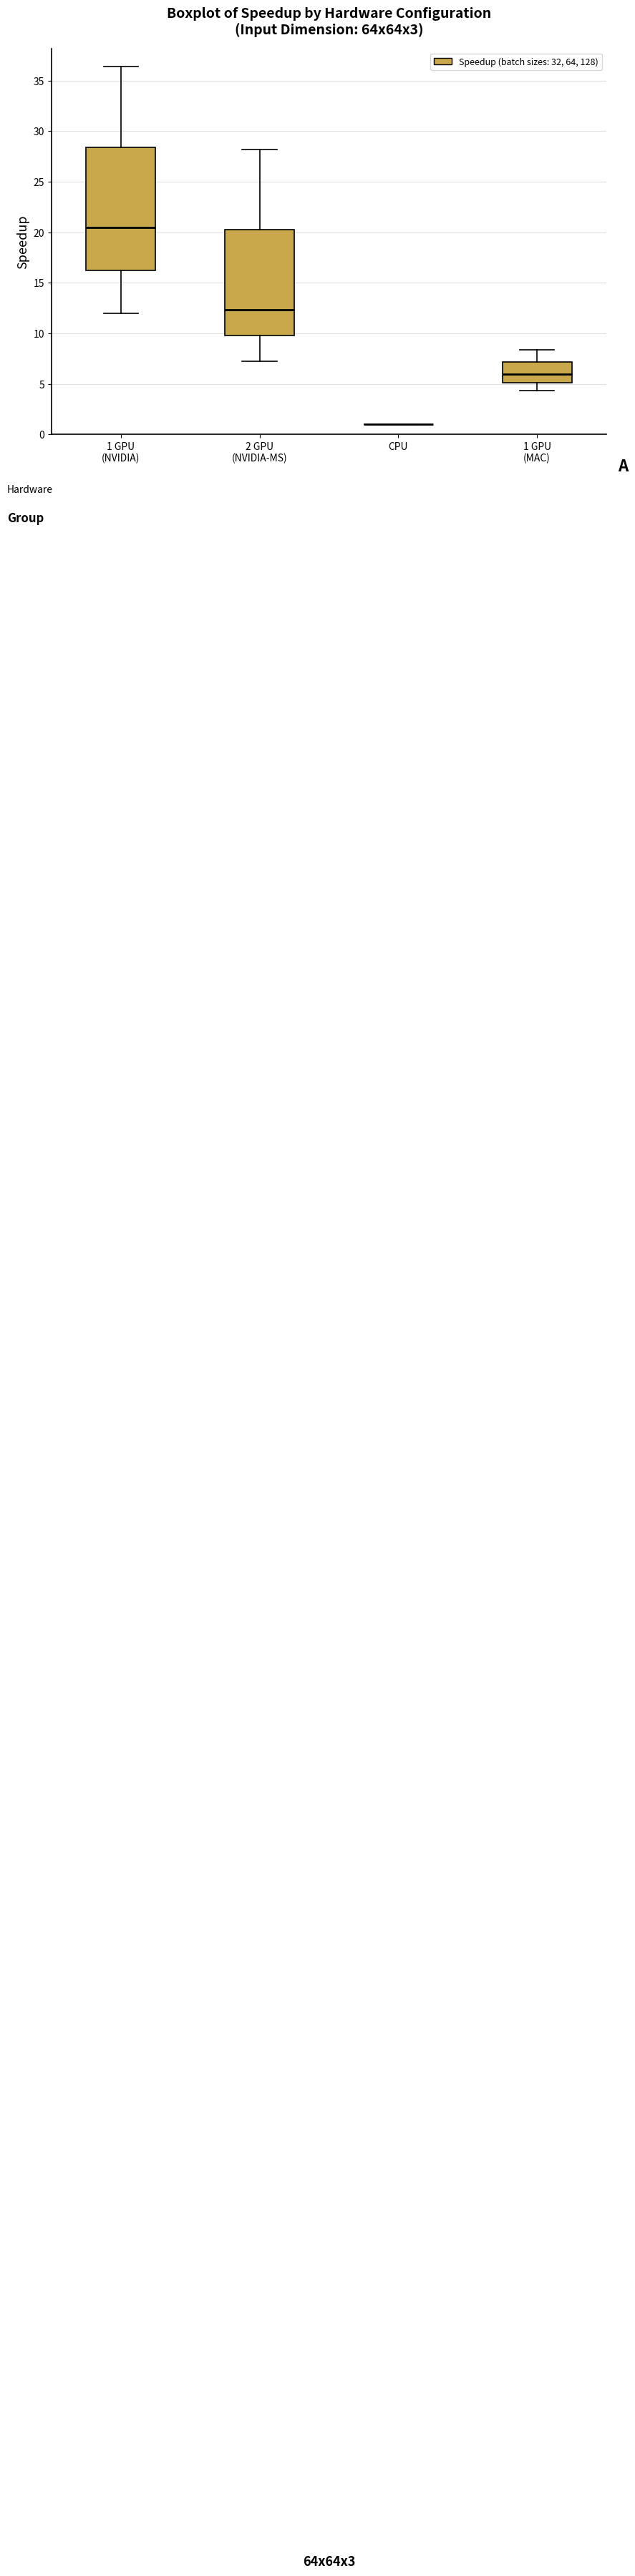

Reading left to right, read every box against the y-axis: the position of its median line, the range the box covers, and the ends of its whiskers. The values are not printed on the chart, so give them approximately, as read against the axis.

1 GPU (NVIDIA): median 20.5, box 16.0 to 28.5, whiskers 12.0 to 36.5
2 GPU (NVIDIA-MS): median 12.5, box 10.0 to 20.5, whiskers 7.0 to 28.0
CPU: box collapsed to a line at 1.0, whiskers 1.0 to 1.0
1 GPU (MAC): median 6.0, box 5.0 to 7.0, whiskers 4.5 to 8.5